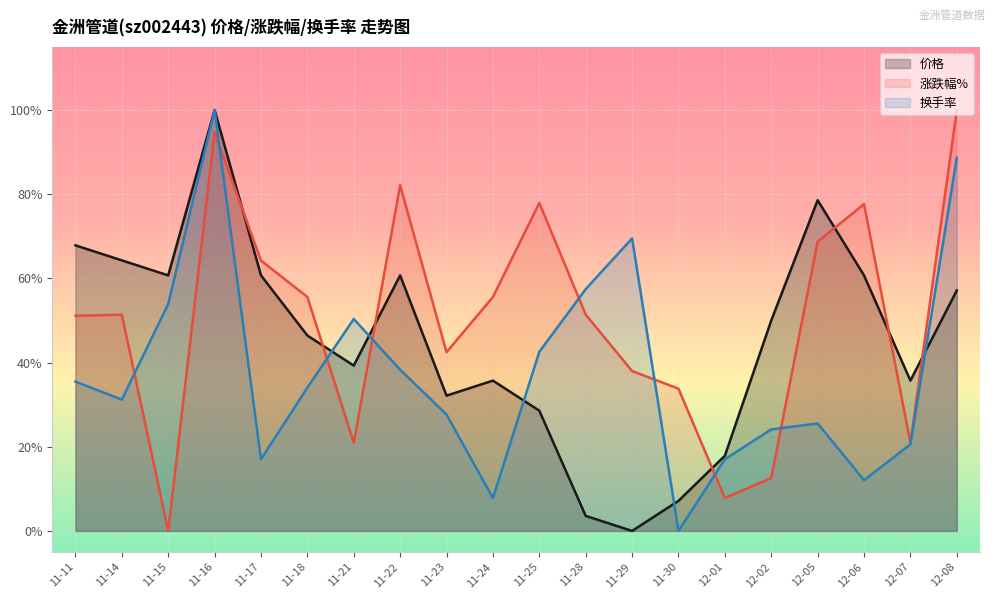

In 价格, how many points are lower than both neighbors (excluding endpoints)?

5